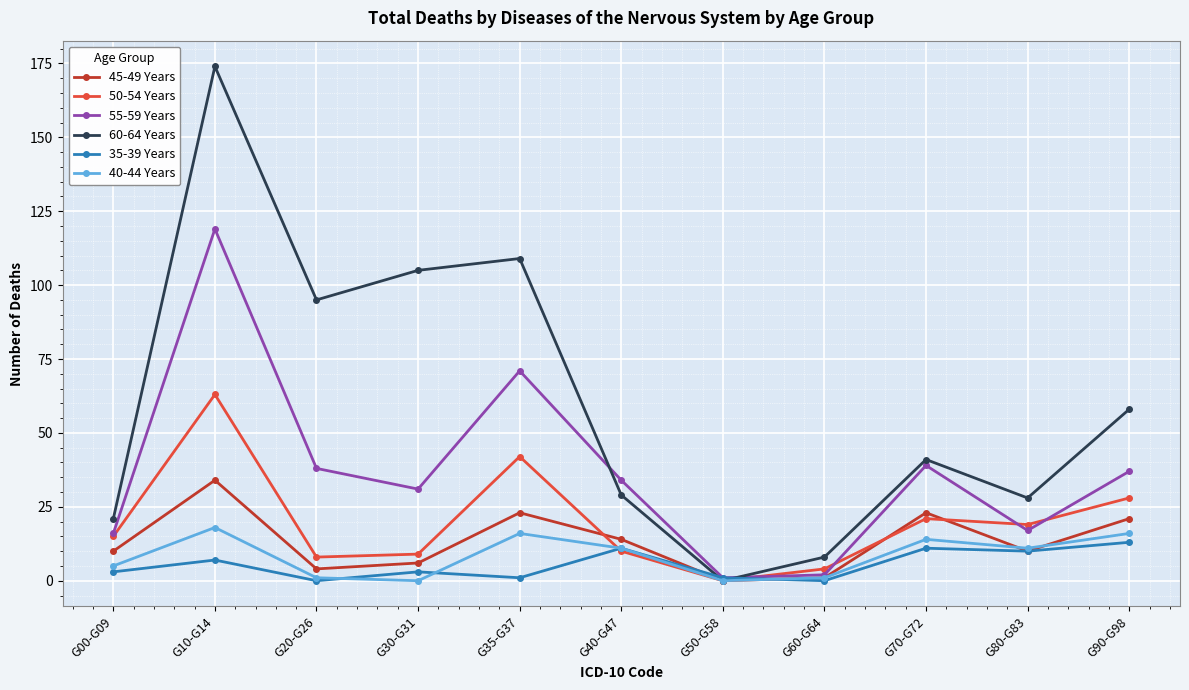

What is the sum of all 55-59 Years values?

405